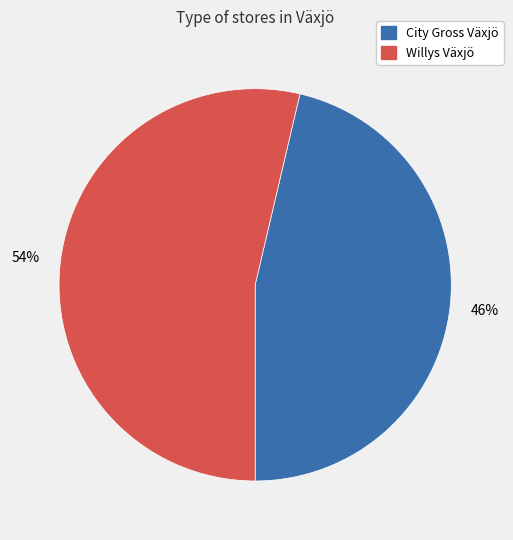

Which category has the biggest portion of the pie?

Willys Växjö